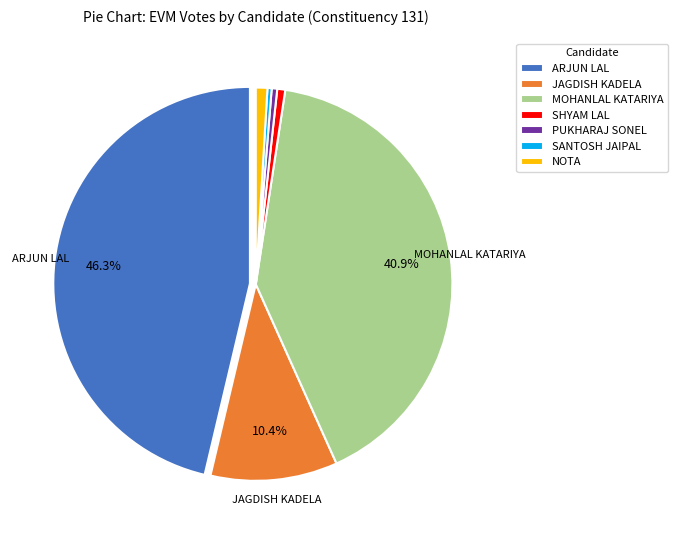

True or false: JAGDISH KADELA accounts for 23% of the total.

False